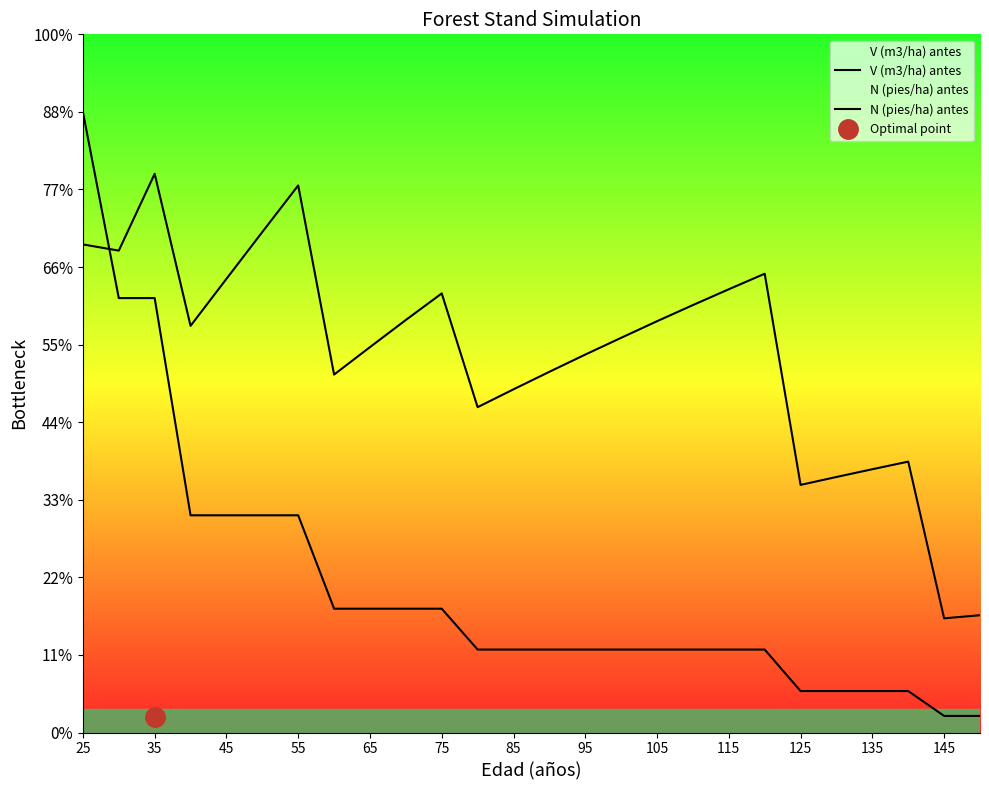

Between which two adjacent categories do N (pies/ha) antes and V (m3/ha) antes first intersect?

25 and 35